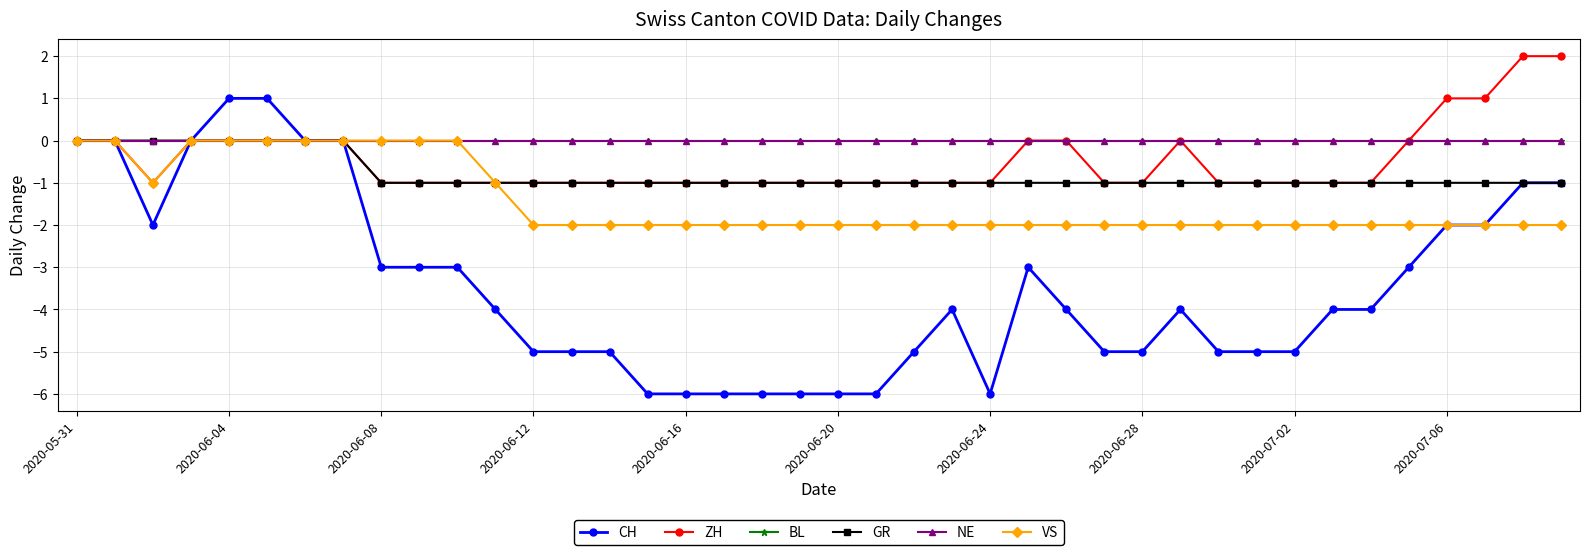

What is the smallest value displayed?

-6